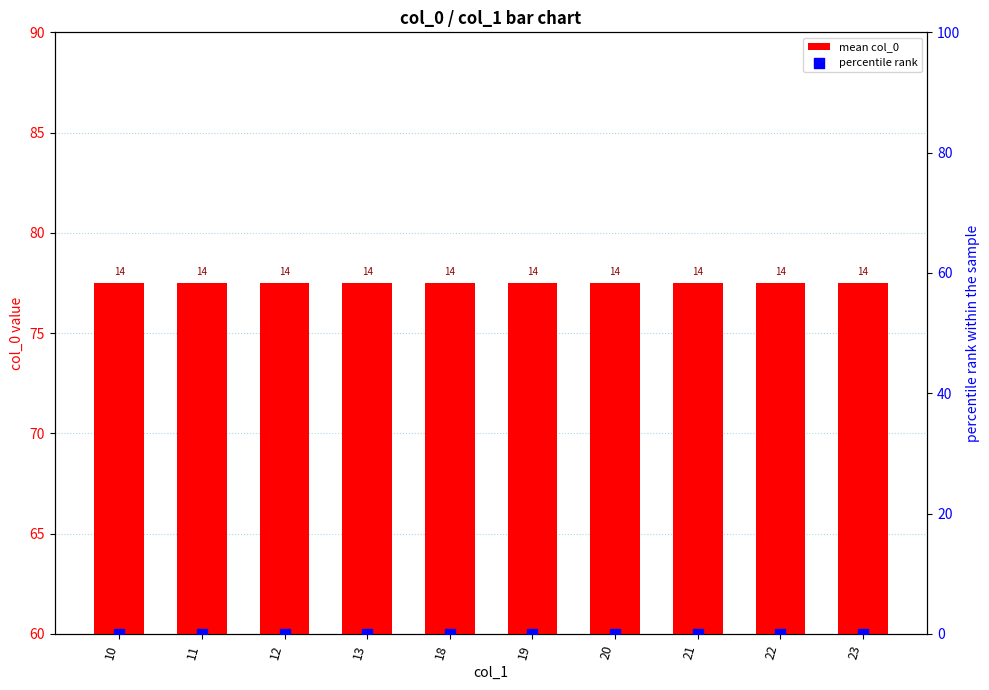

At which category is the sum across all series the highest?

10